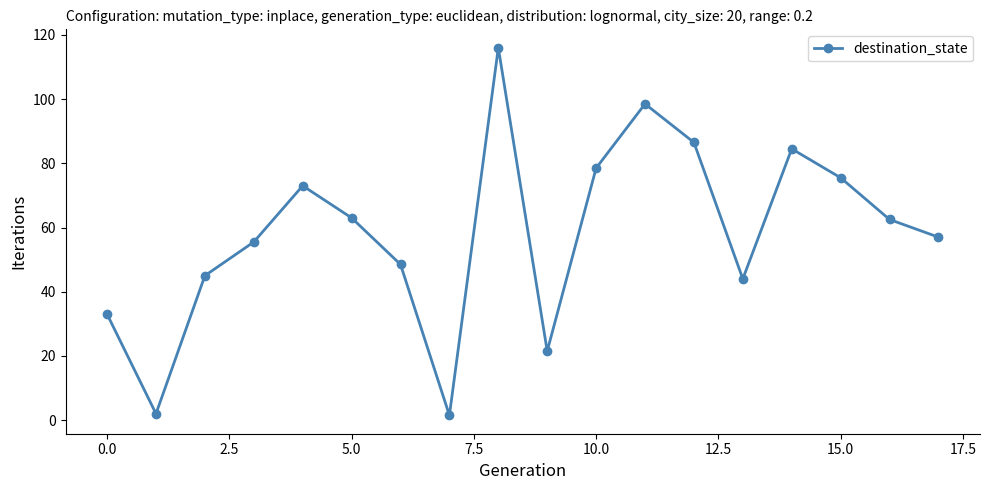

What is the maximum value shown in the chart?

116.0